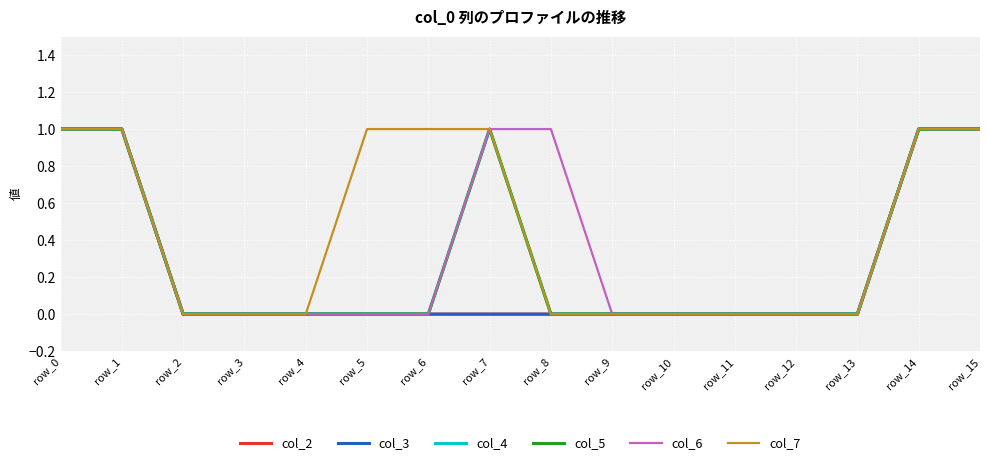

Is it true that col_6 equals 0 at row_3?

True